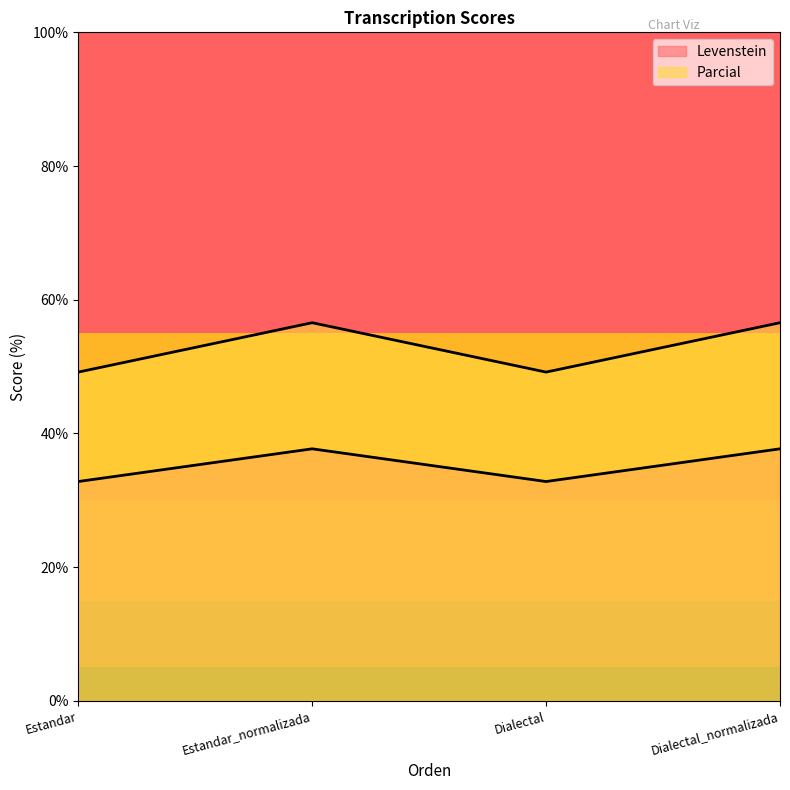

At Estandar_normalizada, list the series in order from smallest to largest.

Levenstein, Parcial